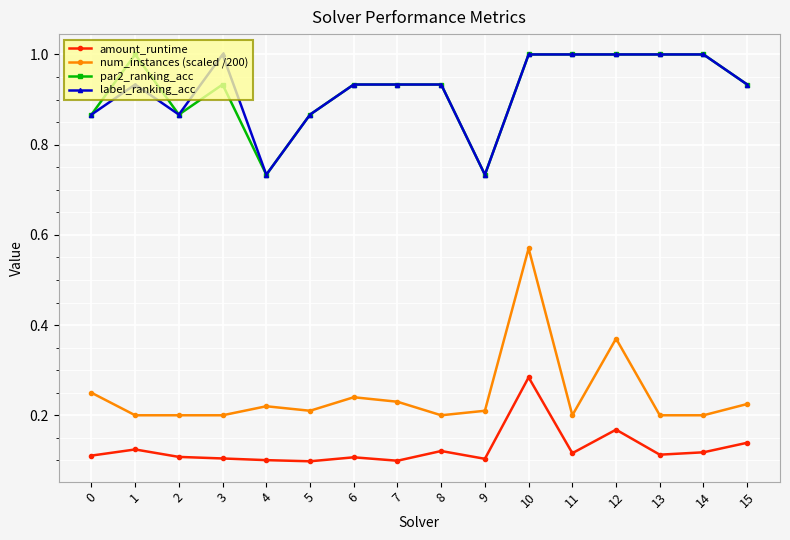

True or false: label_ranking_acc and num_instances (scaled /200) intersect in this chart.

False